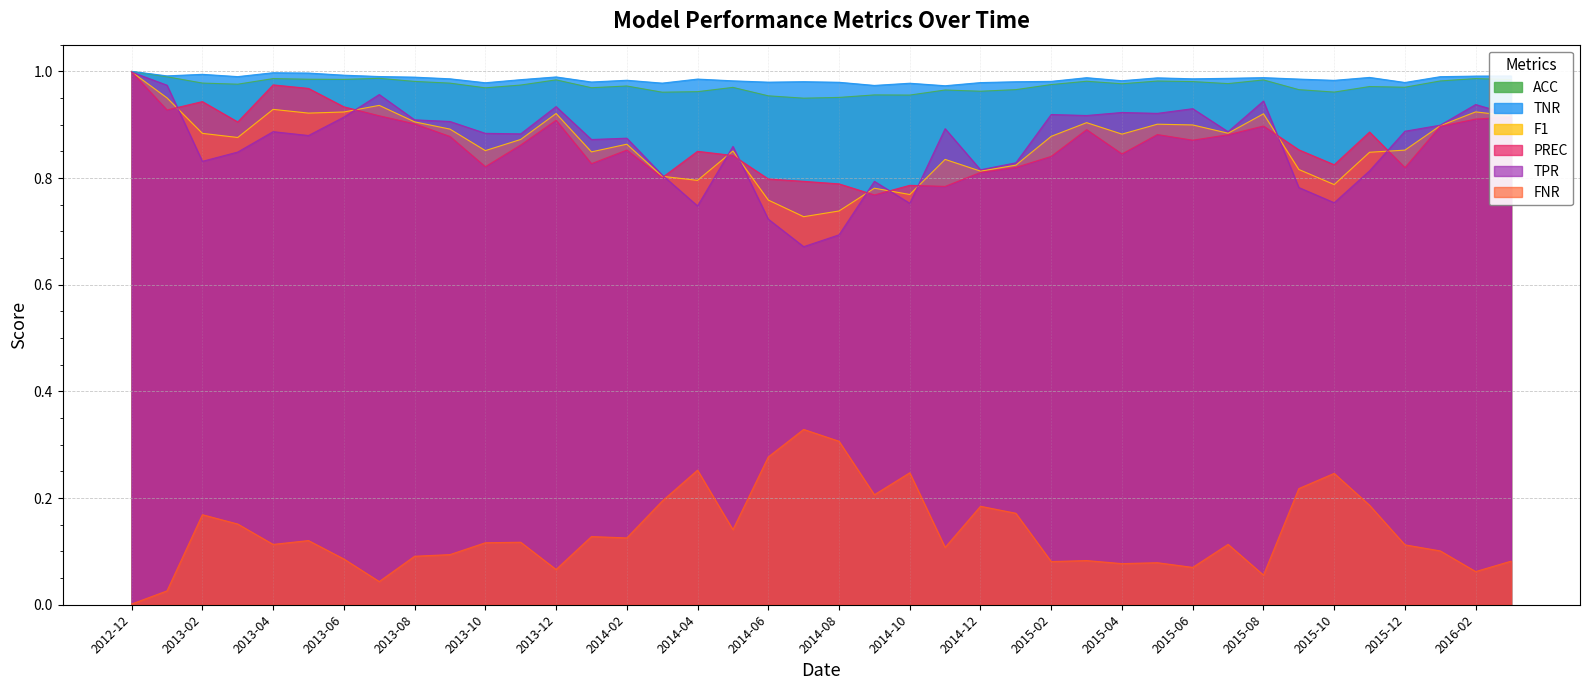

What is the total value across all series at 2013-02?

4.8